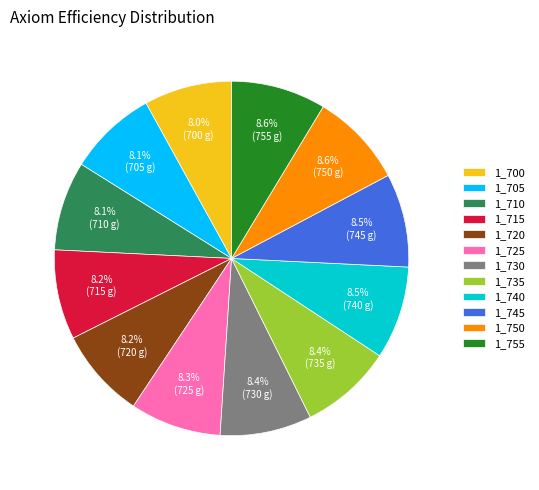

Approximately how many times larger is the value at 1_710 compared to 1_715?

1.0